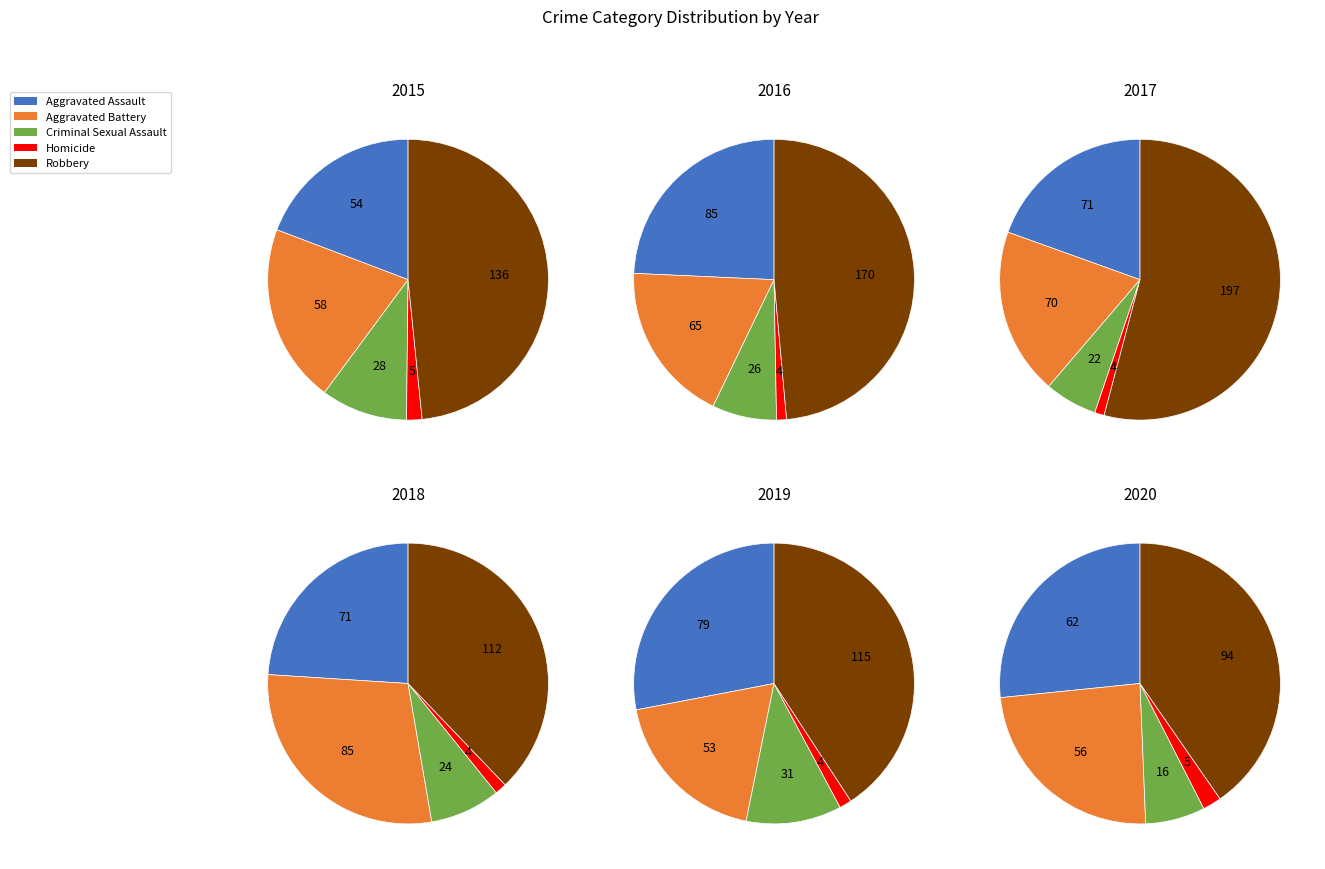

How many slices are in this pie chart?

5